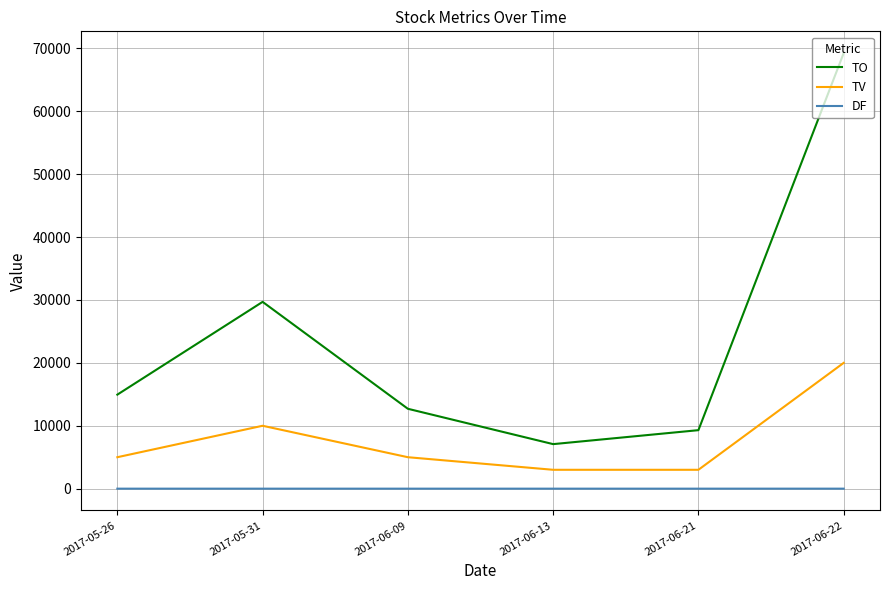

List the series in order of their overall mean, highest first.

TO, TV, DF